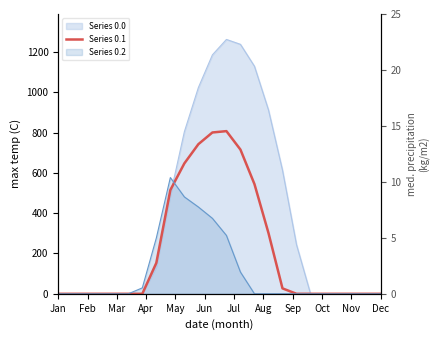

How many interior local peaks (higher than both neighbors) does the data have?

1